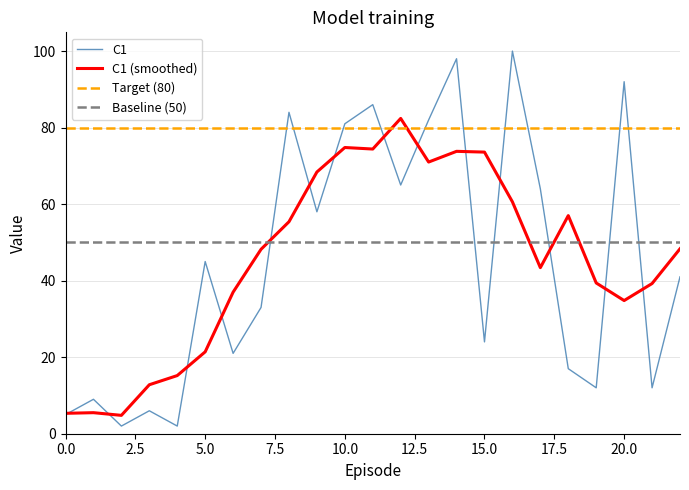

At which label does the data first exceed 41?

5